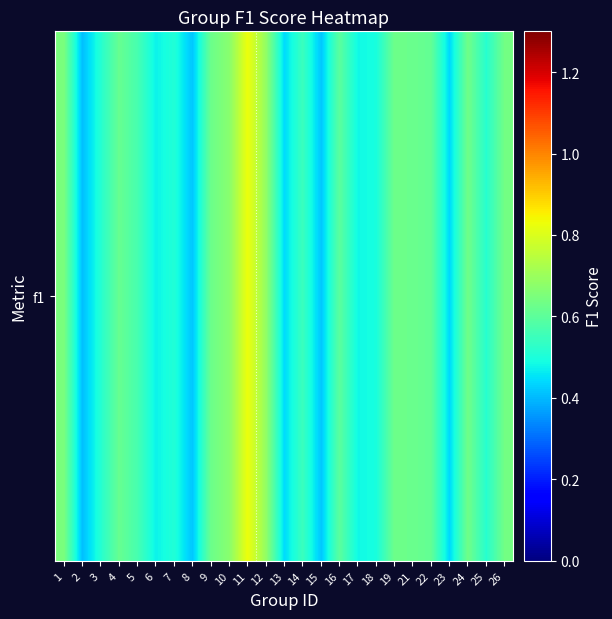

What is the change in value from 10 to 25?

-0.2